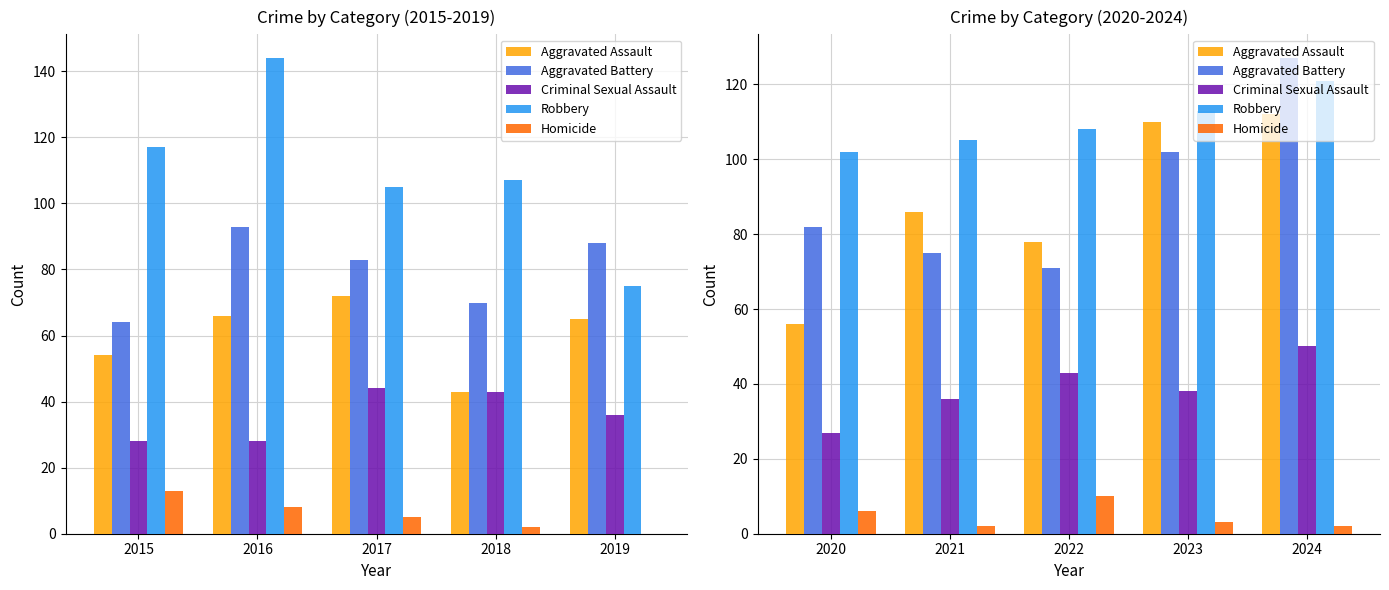

What is the average value of the Criminal Sexual Assault series?

39